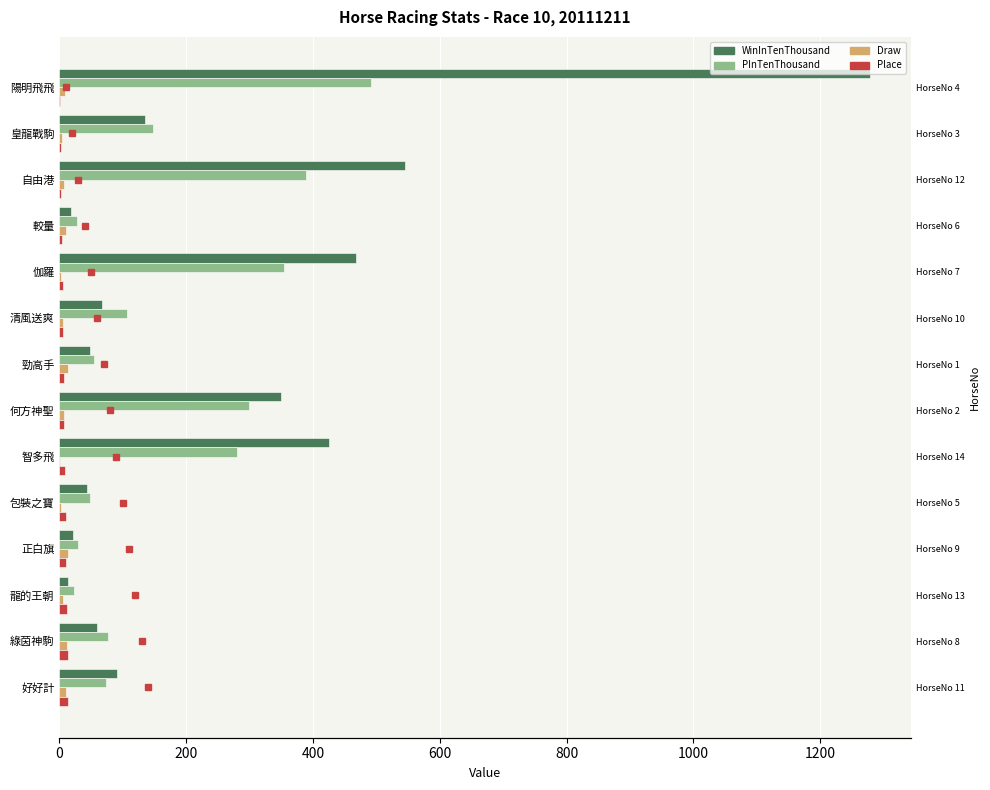

What is the label of the 2nd bar from the right?

綠茵神駒